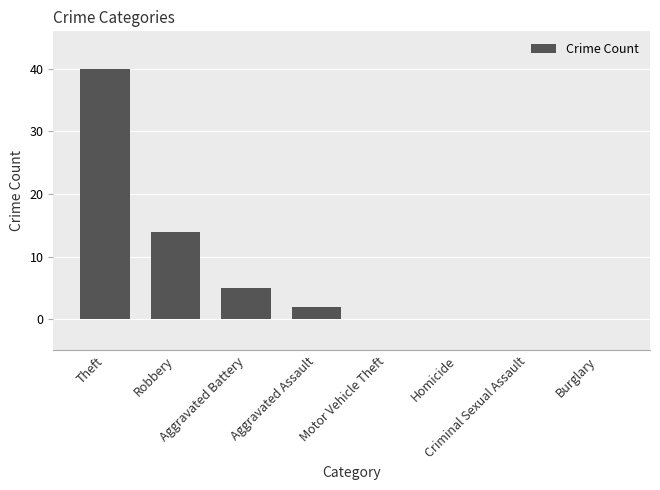

What is the greatest value displayed?

40